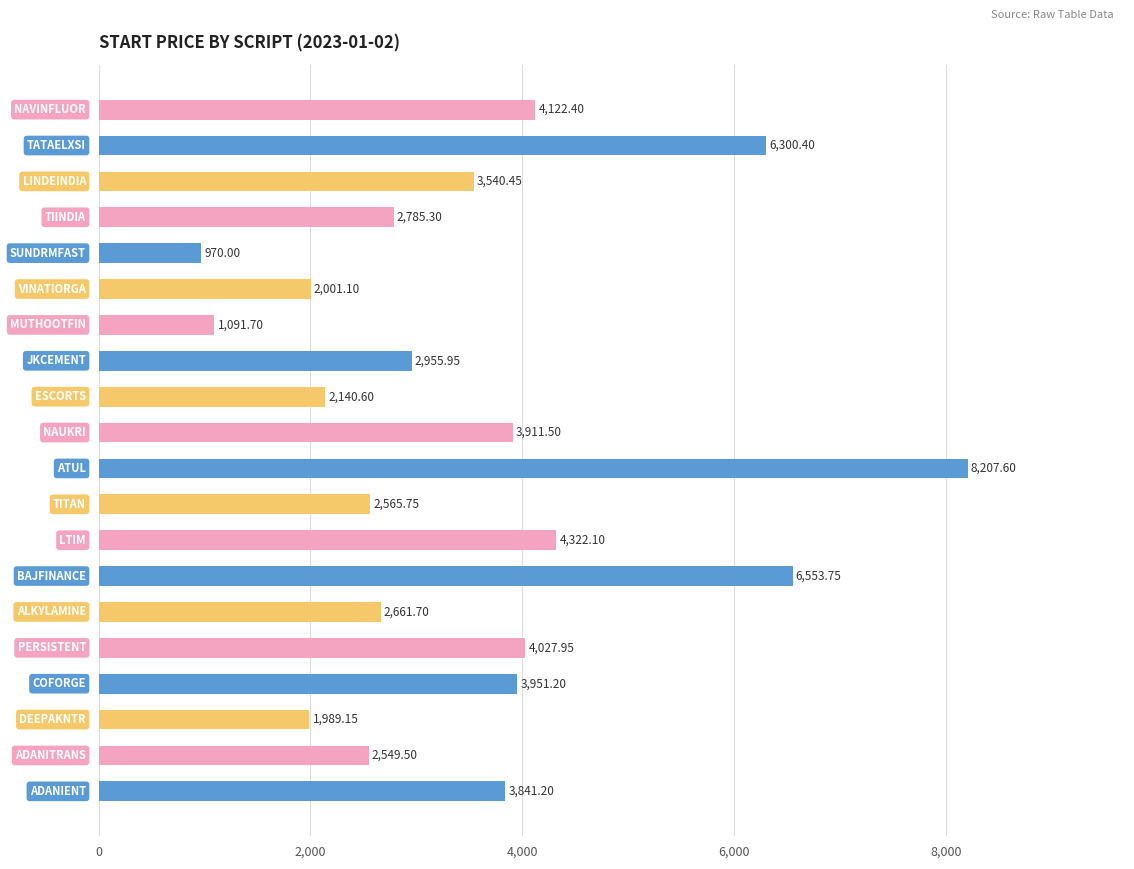

What is the average value?

3524.5